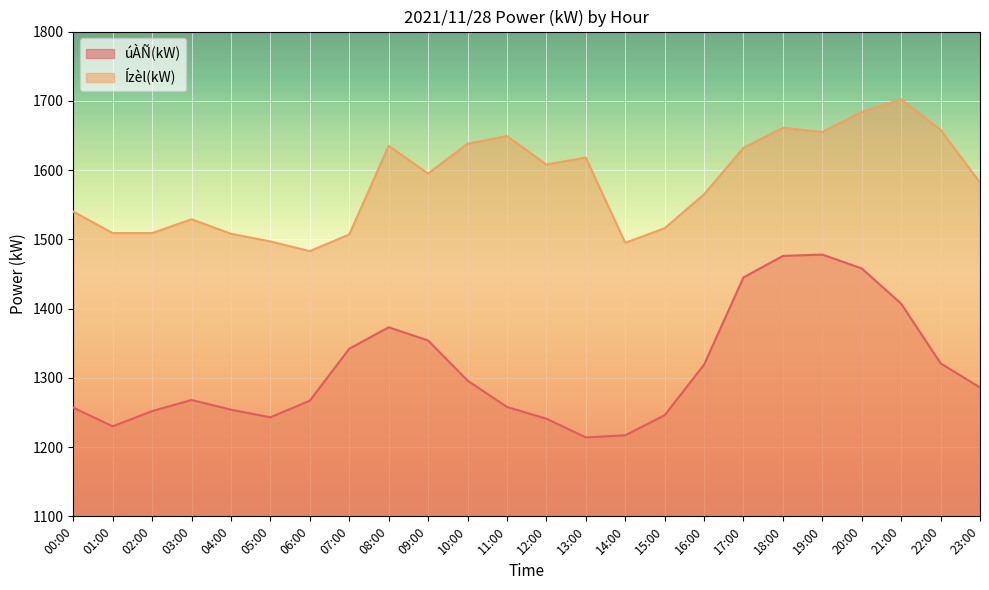

Which series has the largest total across all categories?

Ízèl(kW)